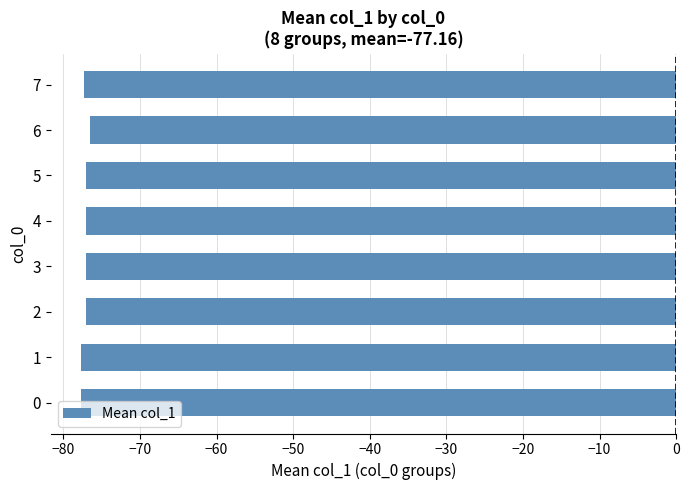

The value at 1 is -35.6. True or false?

False